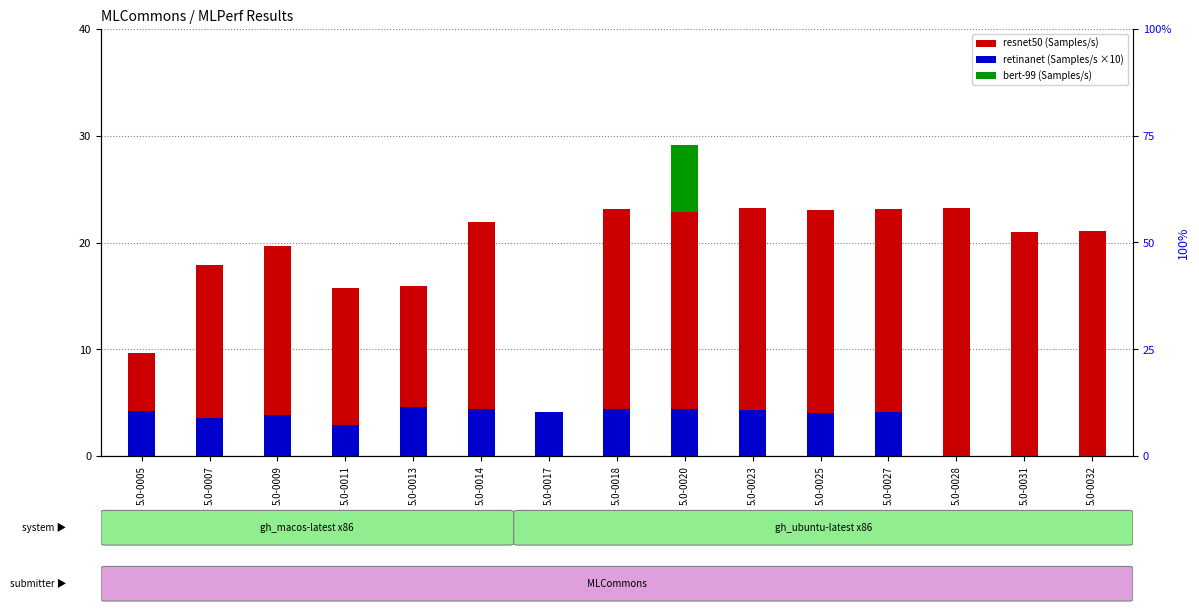

Reading right to left, list all the values displayed in this chart.

resnet50: 21.0	21.0	23.2	23.2	23.0	23.2	22.8	23.1	1.7	21.9	16.0	15.7	19.7	17.9	9.6
retinanet (x10): 0.0	0.0	0.0	4.1	4.1	4.3	4.4	4.4	4.1	4.4	4.6	2.9	3.8	3.5	4.2
bert-99: 0.0	0.0	0.0	0.0	0.0	0.0	6.3	0.0	0.0	0.0	0.0	0.0	0.0	0.0	0.0